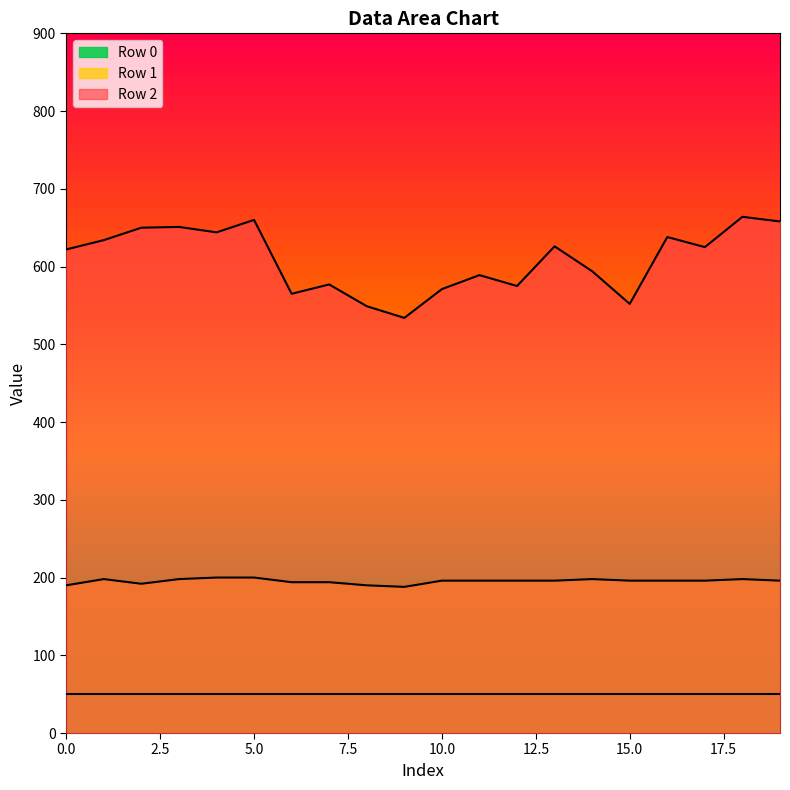

Where does the Row 1 series first go above 196?

1